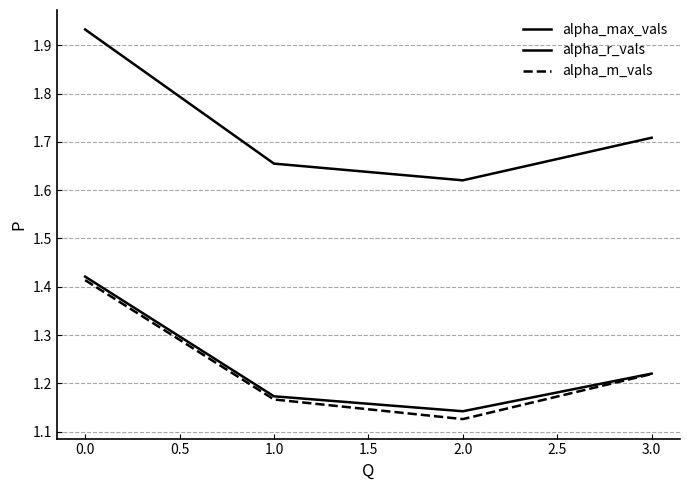

True or false: alpha_max_vals has more than 2 points higher than both neighbors.

False